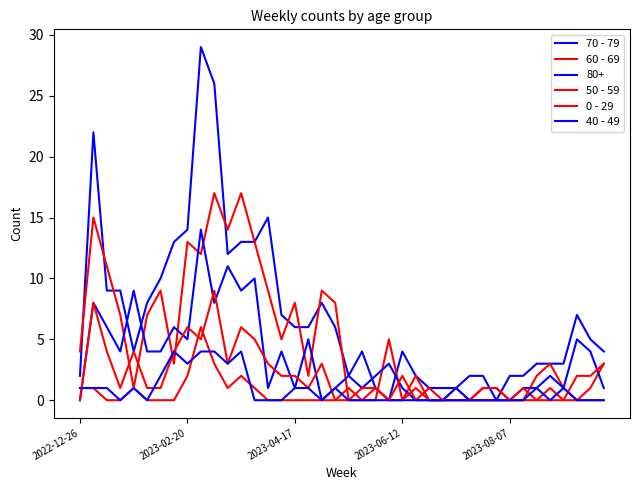

At which category is the sum across all series the highest?

10